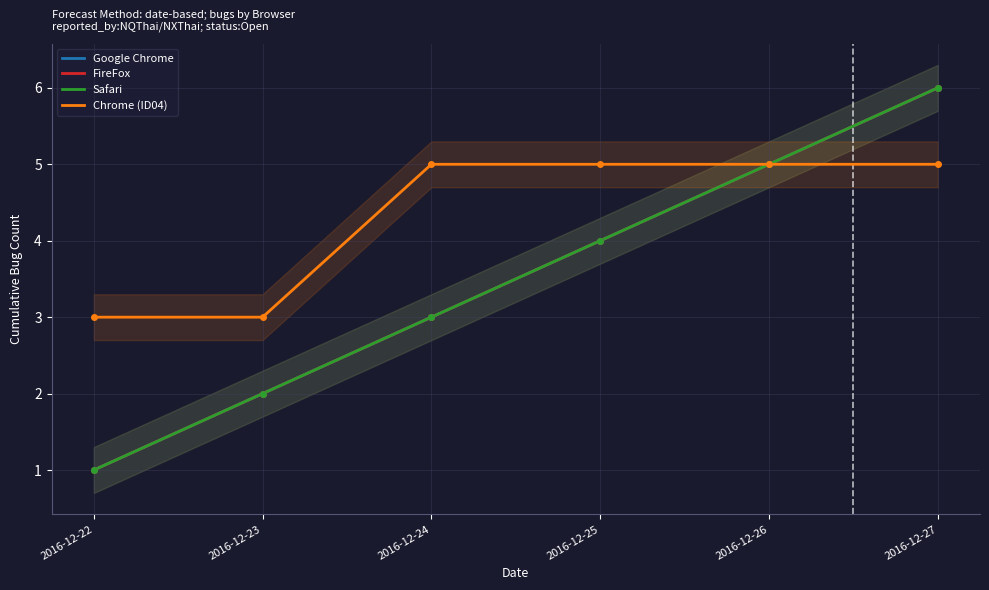

What is the average value of the Google Chrome series?

4